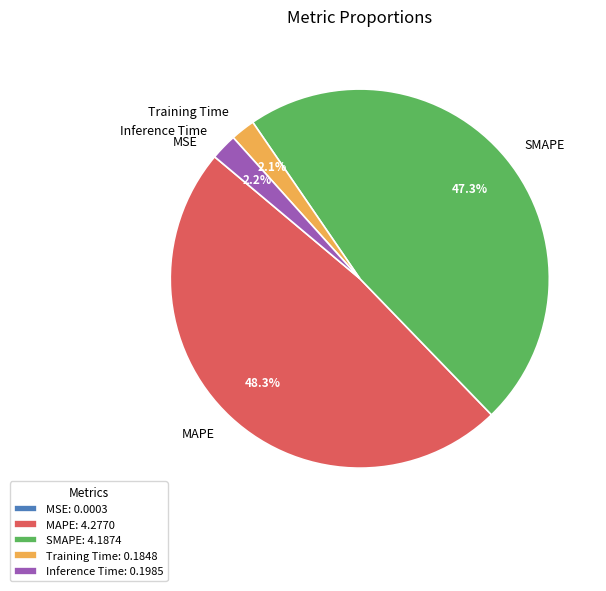

What percentage is NOT represented by Inference Time?

97.8%